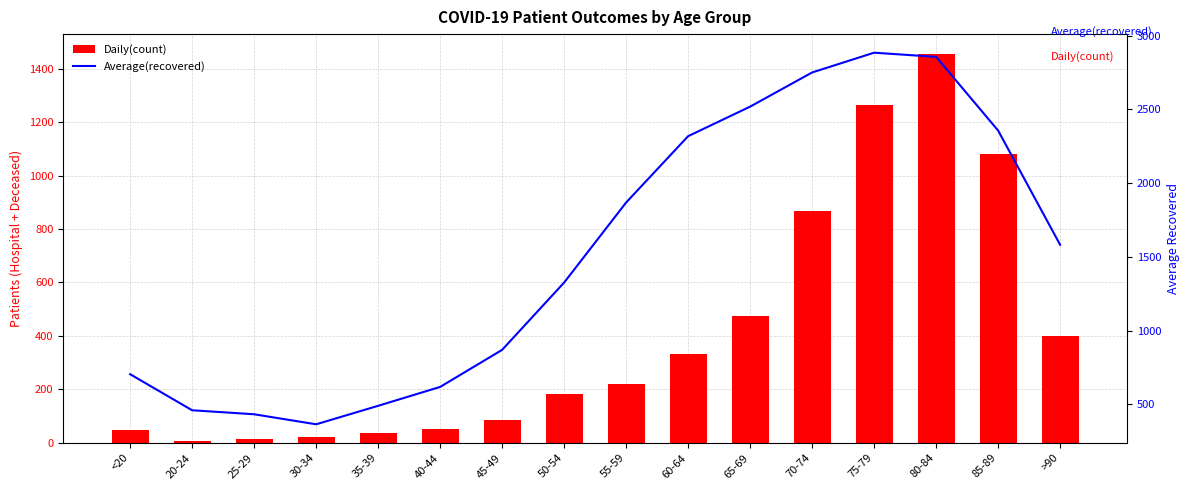

At which category is the sum across all series the highest?

80-84